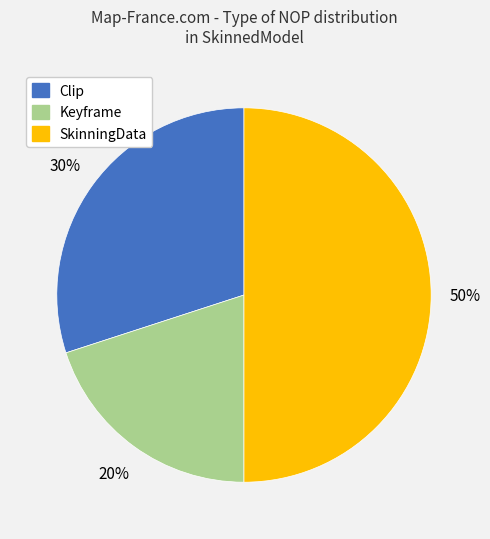

To the nearest percent, what is the average slice percentage?

33%